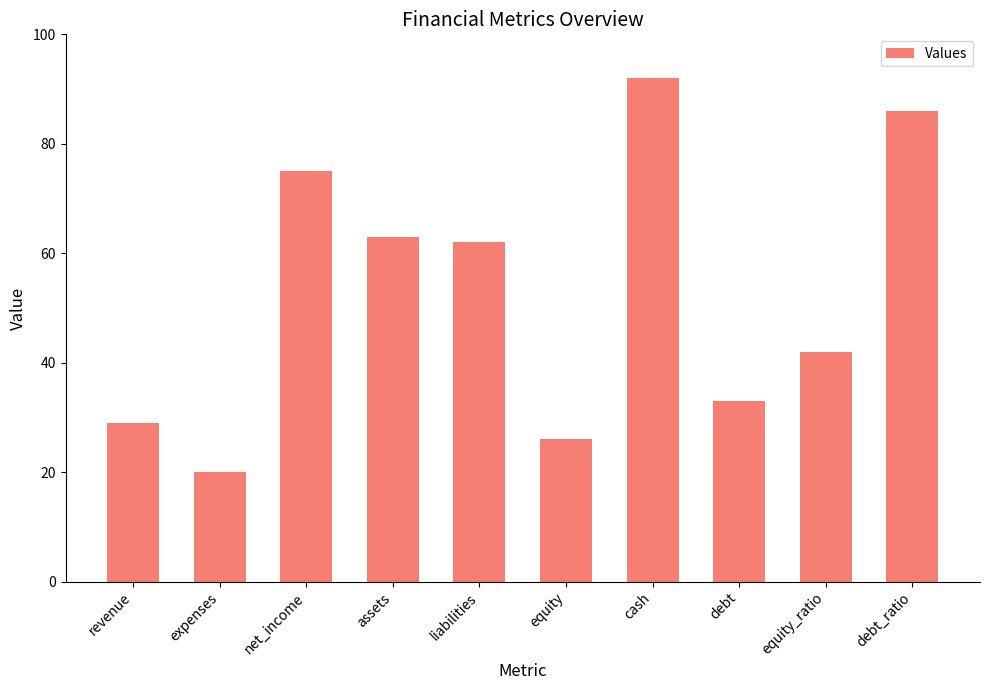

What is the label of the 7th bar from the left?

cash